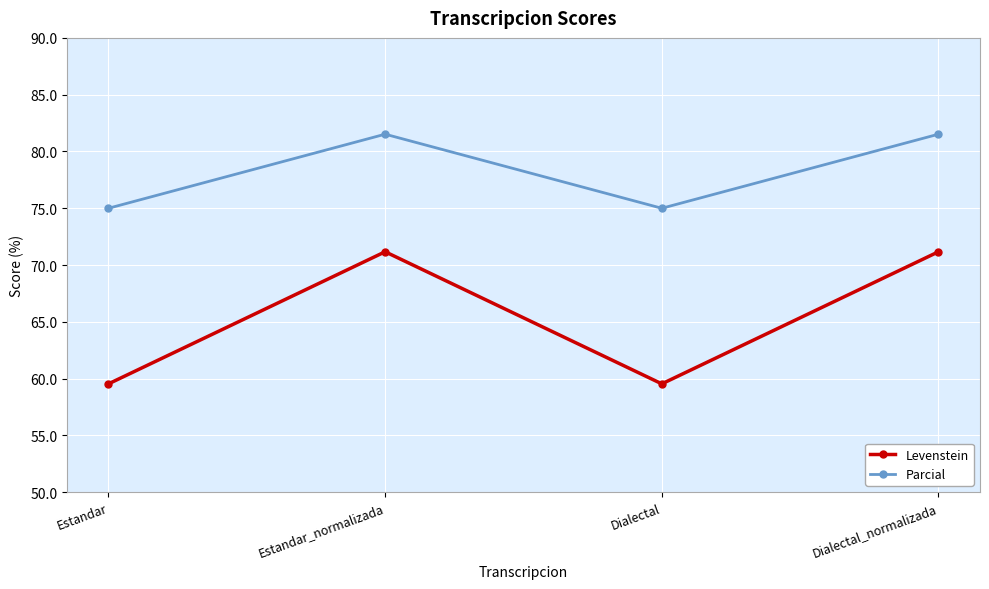

What position from the right is Dialectal_normalizada?

1